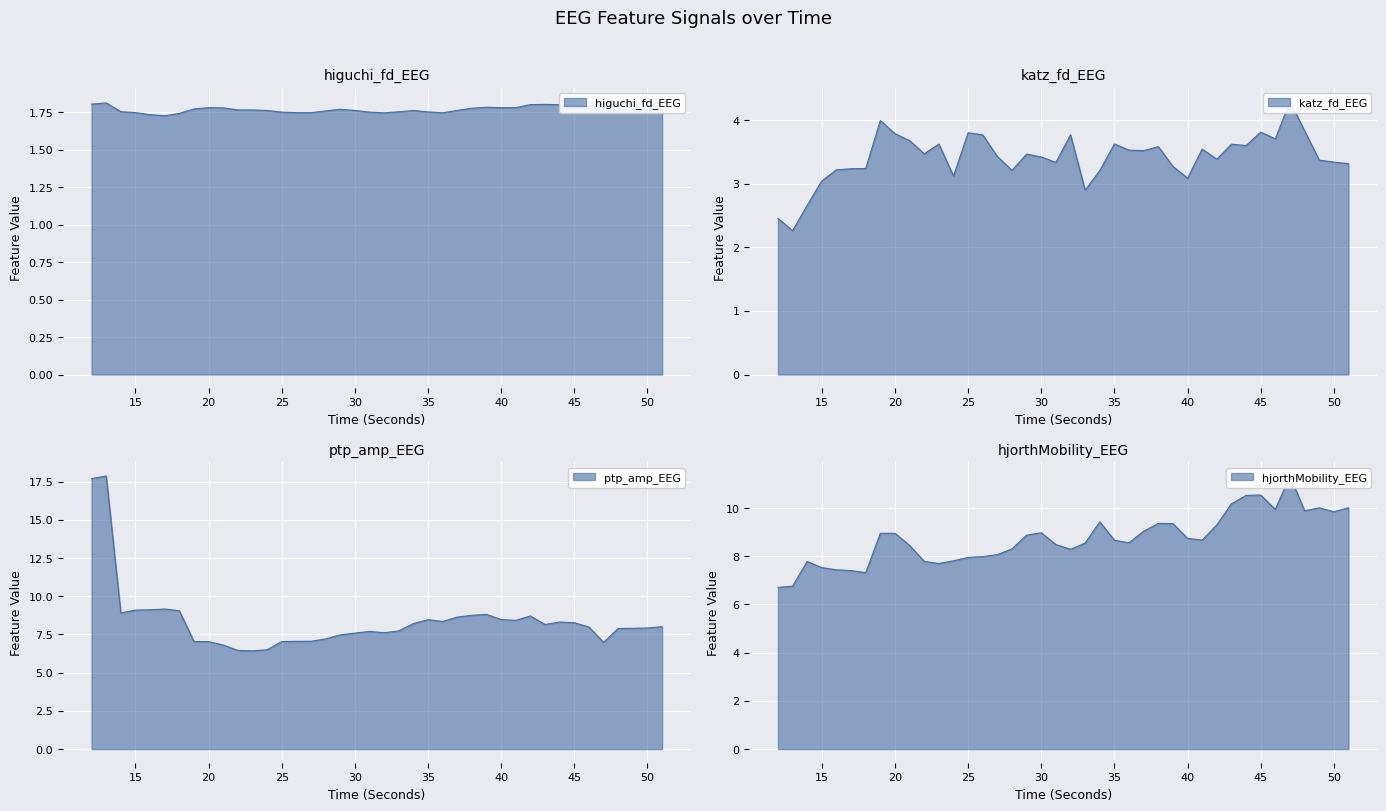

What is the difference between the second highest and second lowest values in the ptp_amp_EEG series?

11.2